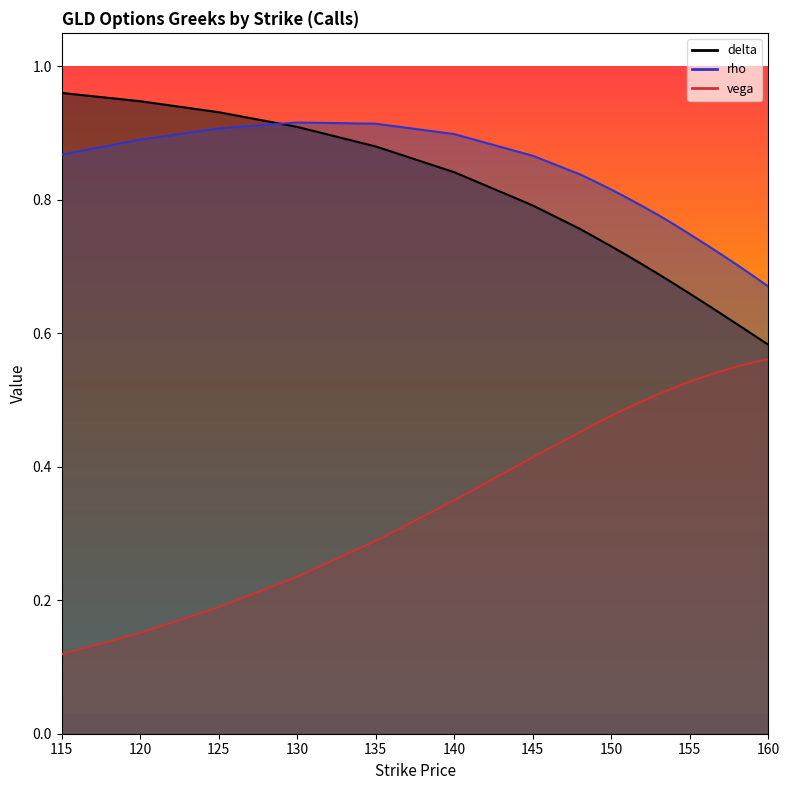

At 156, list the series in order from largest to smallest.

rho, delta, vega